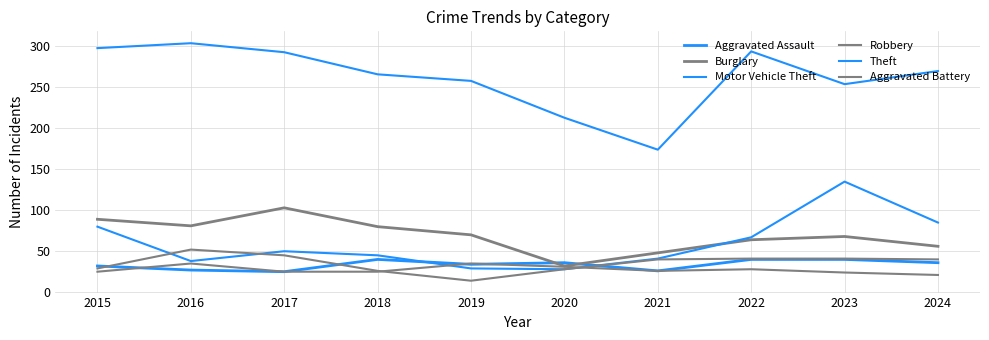

Reading left to right, extract all data points from this chart.

Aggravated Assault: 32	27	25	40	34	36	26	40	40	36
Burglary: 89	81	103	80	70	32	48	64	68	56
Motor Vehicle Theft: 80	38	50	45	29	28	41	67	135	85
Robbery: 29	52	45	26	14	28	40	41	41	40
Theft: 298	304	293	266	258	213	174	294	254	270
Aggravated Battery: 25	35	25	25	35	31	26	28	24	21